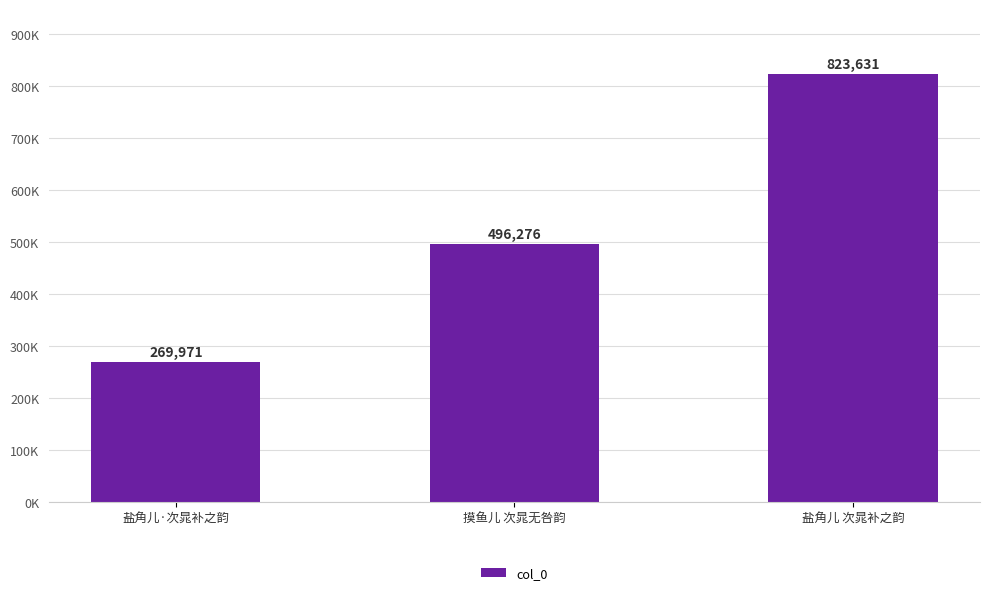

Does the chart contain any negative values?

No